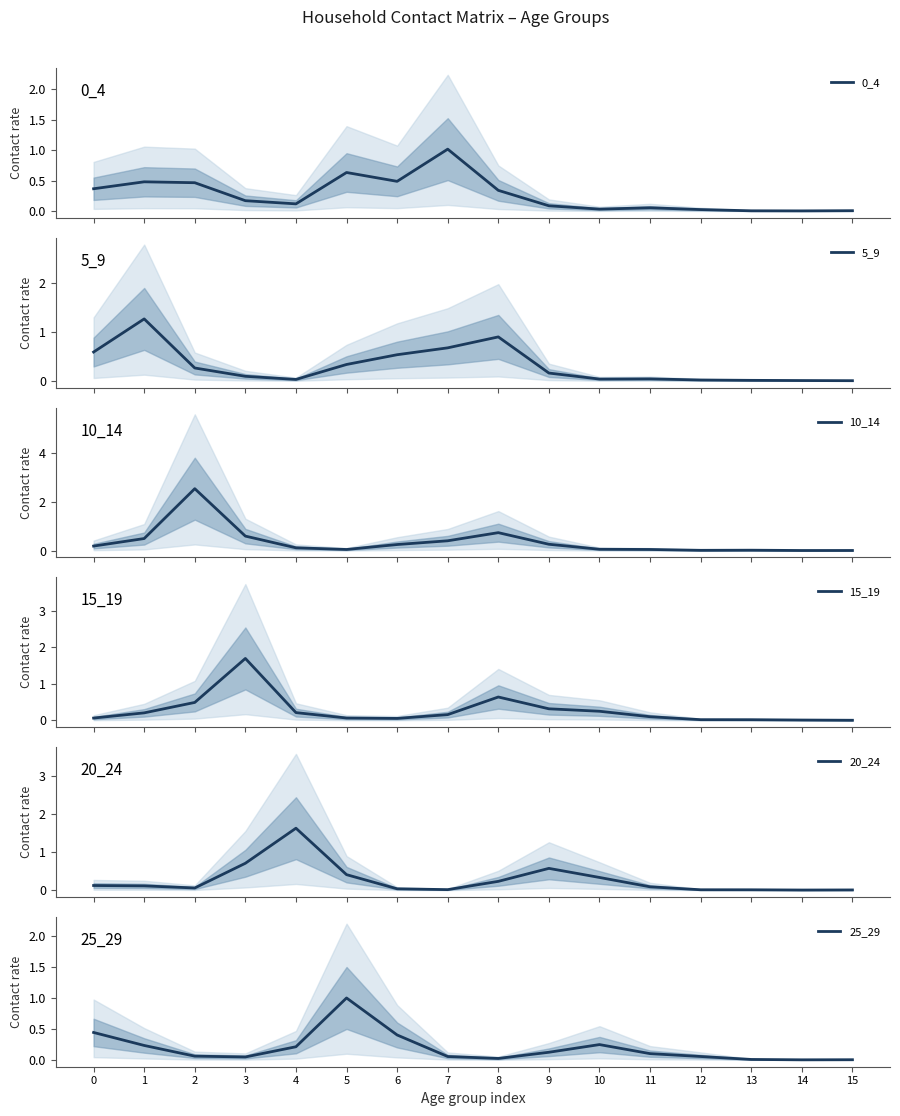

Which category has the highest value across all series?

2